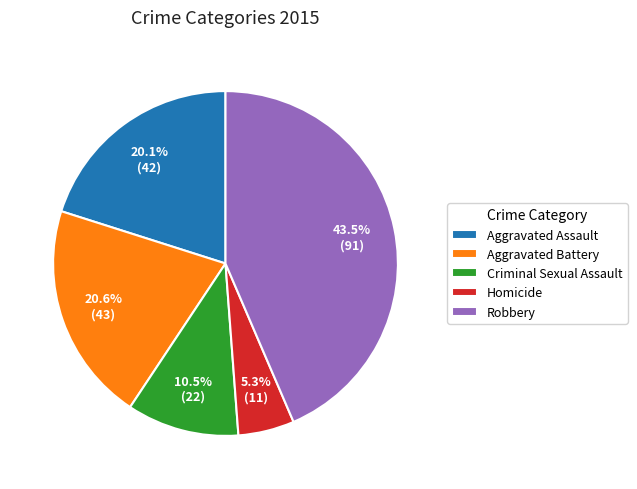

How much of the chart is everything except Robbery?

56.5%